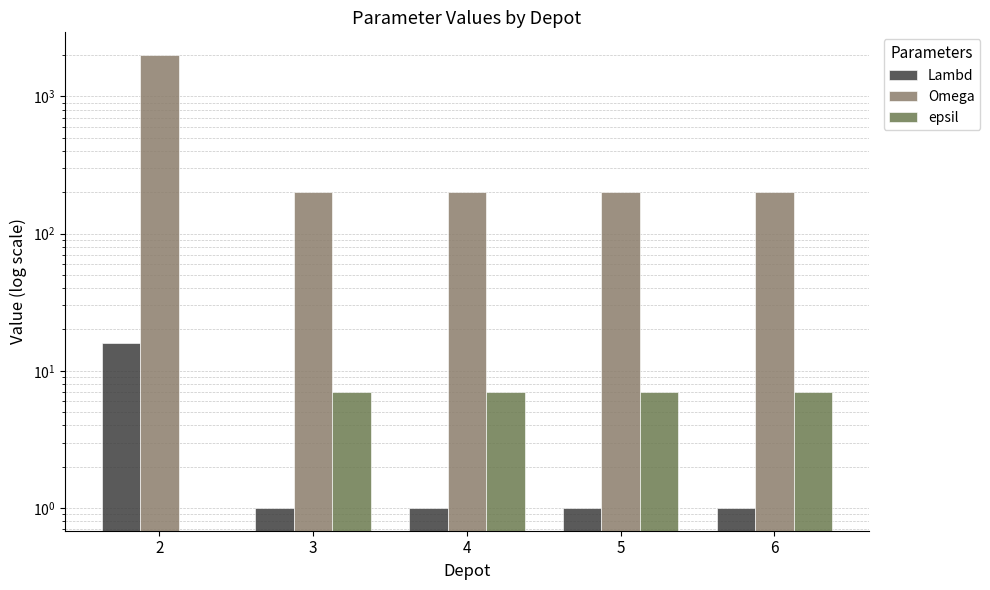

What is the difference between the maximum and minimum values in the epsil series?

7